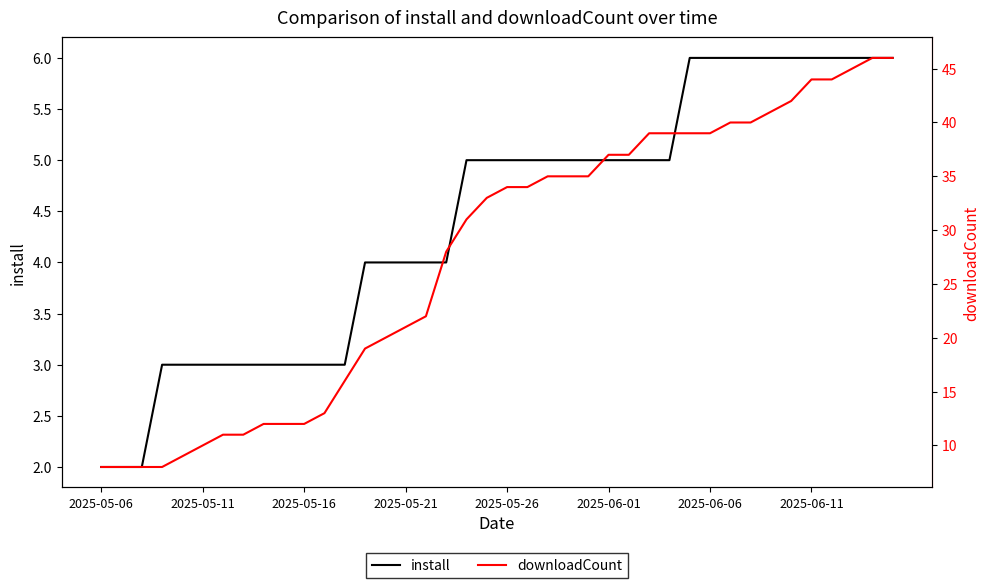

True or false: install has a value of 1 at 2025-05-06.

False